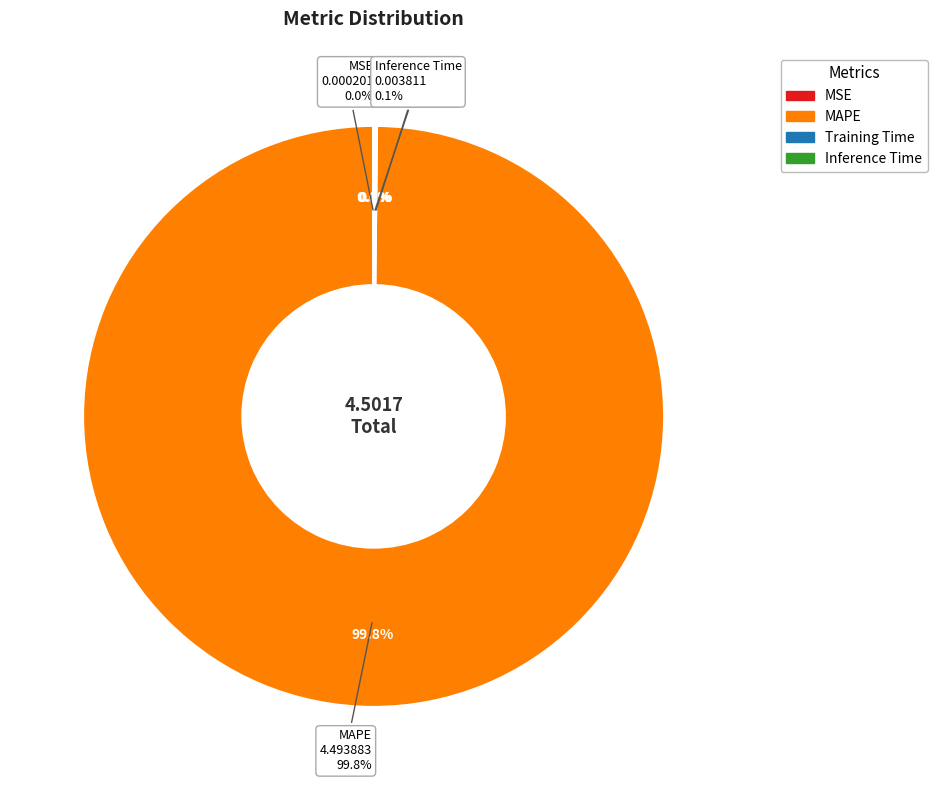

How many slices are in this pie chart?

4